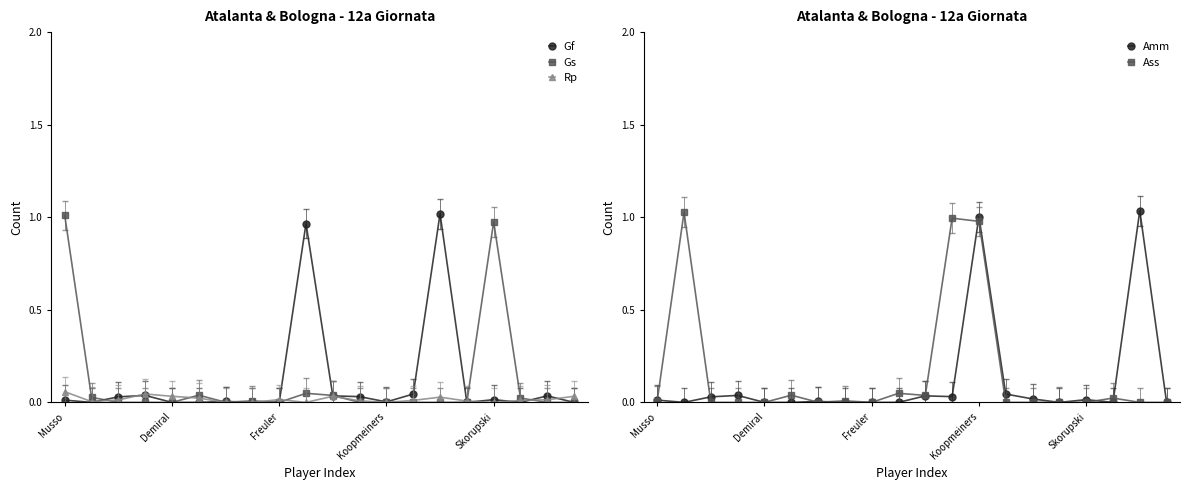

True or false: Gf has more than 2 interior local peaks.

True